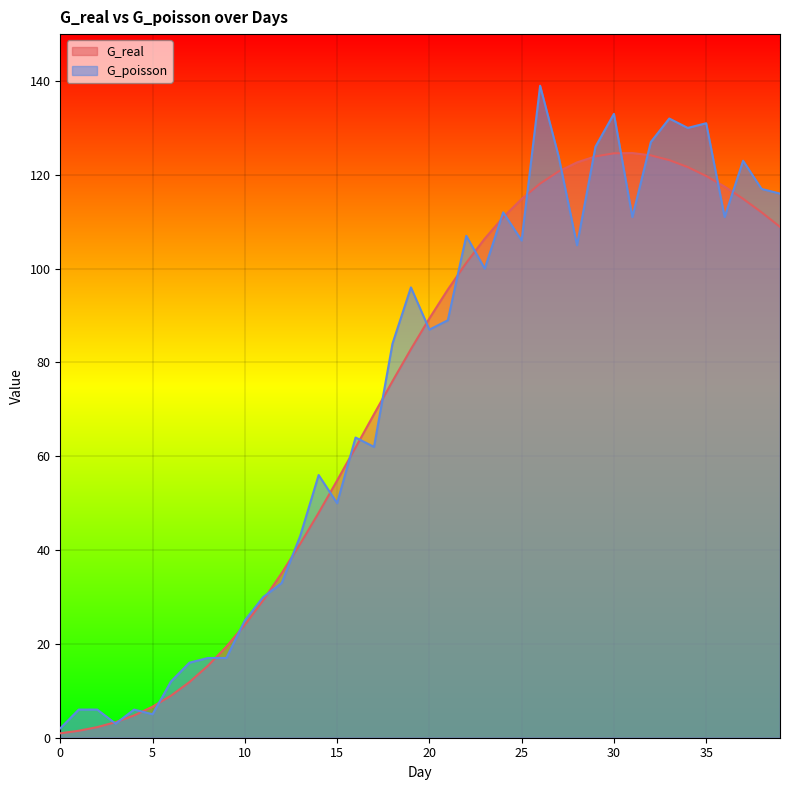

Rank the series by their average value, from lowest to highest.

G_real, G_poisson